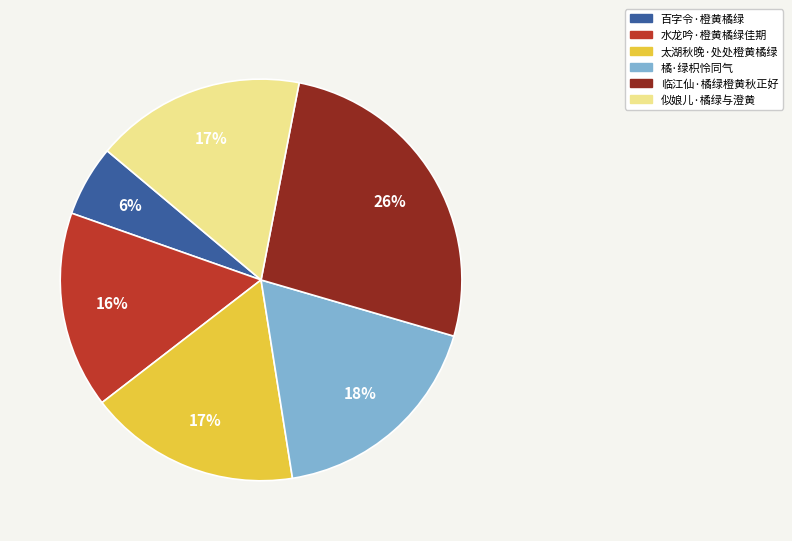

Approximately how many times larger is the value at 似娘儿·橘绿与澄黄 compared to 太湖秋晚·处处橙黄橘绿?

1.0